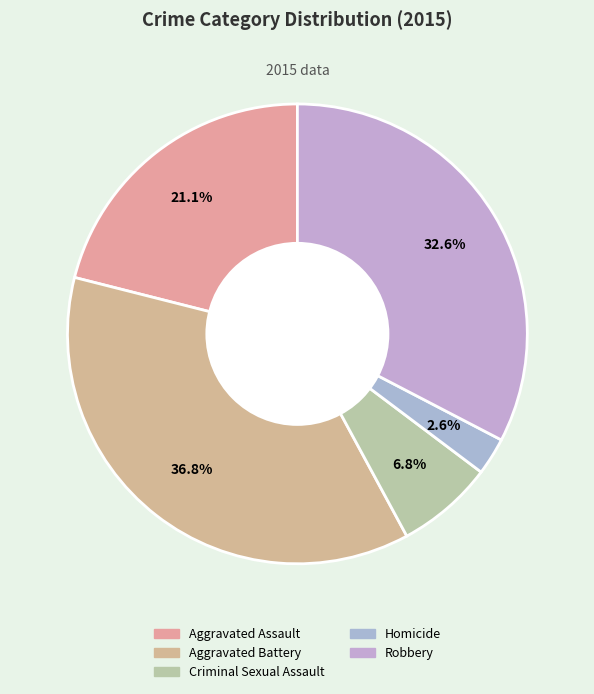

How many slices are in this pie chart?

5